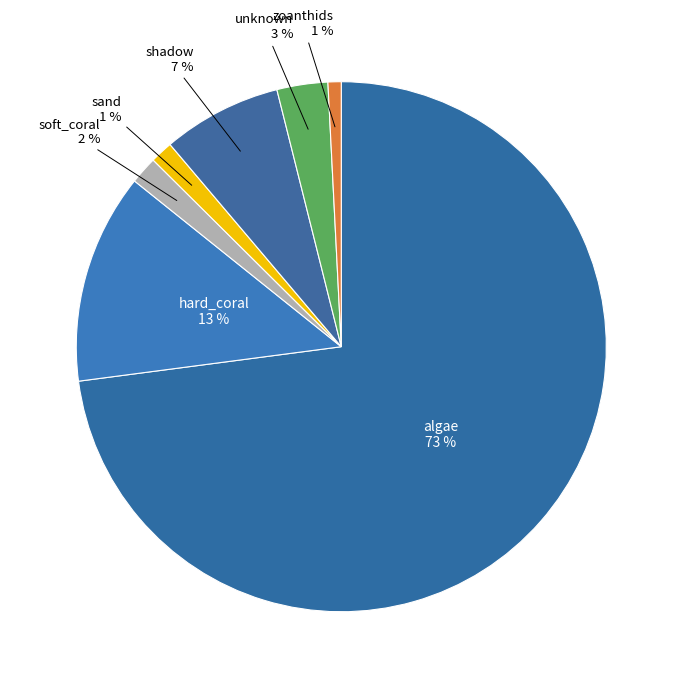

How many slices are in this pie chart?

7